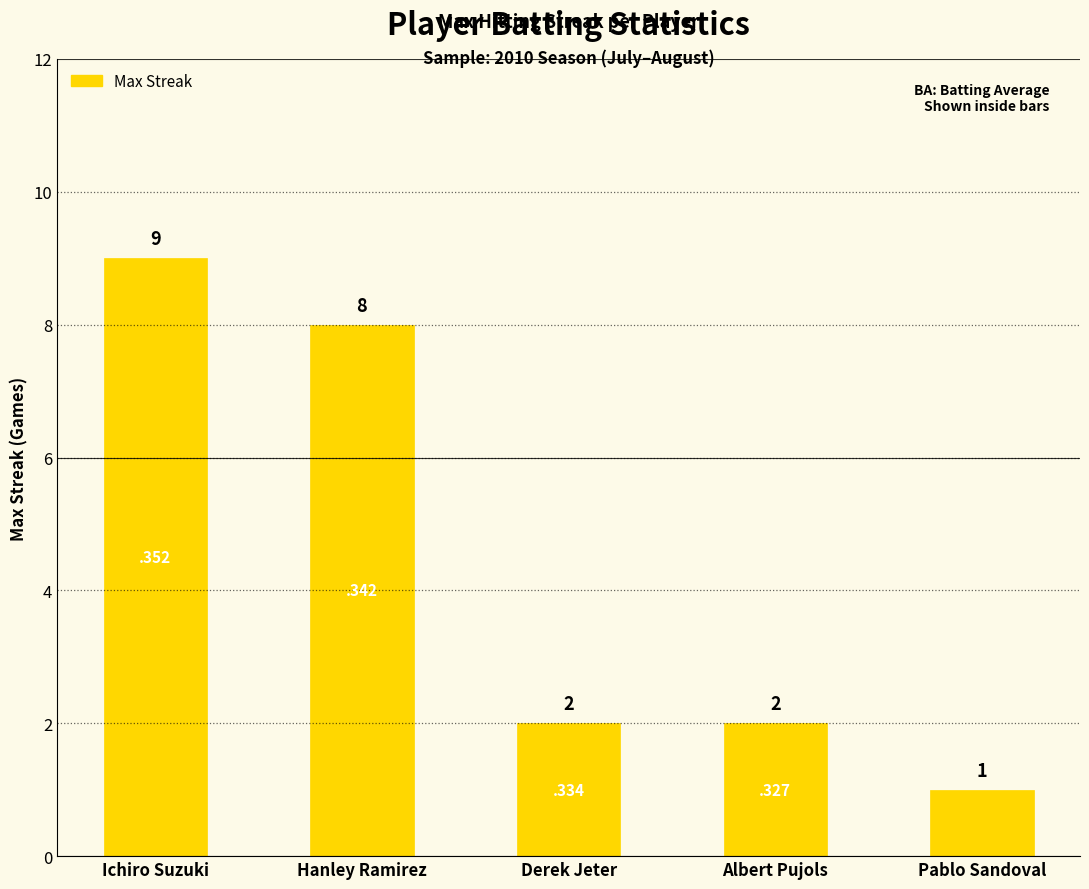

What is the difference between the values at Ichiro Suzuki and Hanley Ramirez?

1